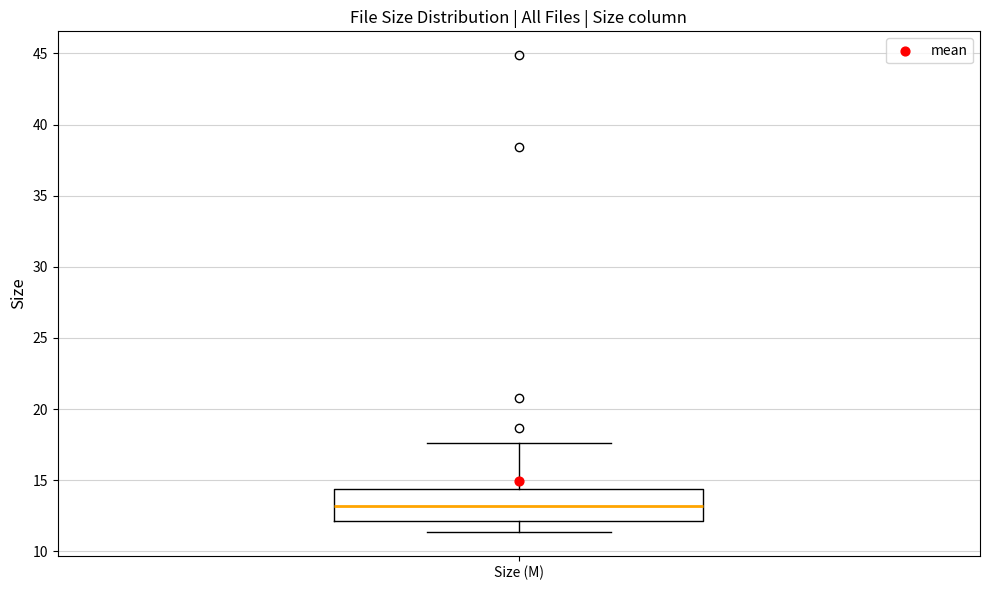

Read this box plot against the y-axis: the position of the median line, the range covered by the box, and the ends of both whiskers. The values are not printed on the chart, so give them approximately, as read against the axis.

median 13.0, box 12.0 to 14.5, whiskers 11.5 to 17.5